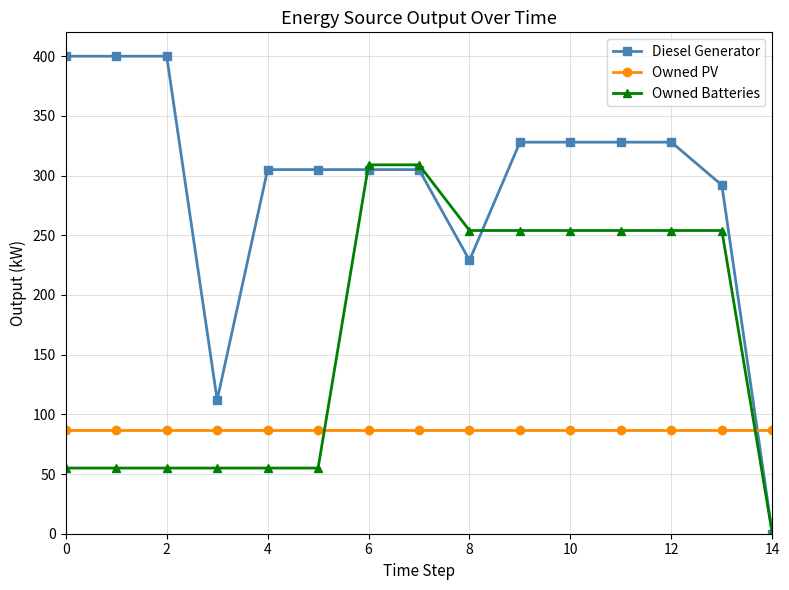

How many positive values does the Owned Batteries series have?

14